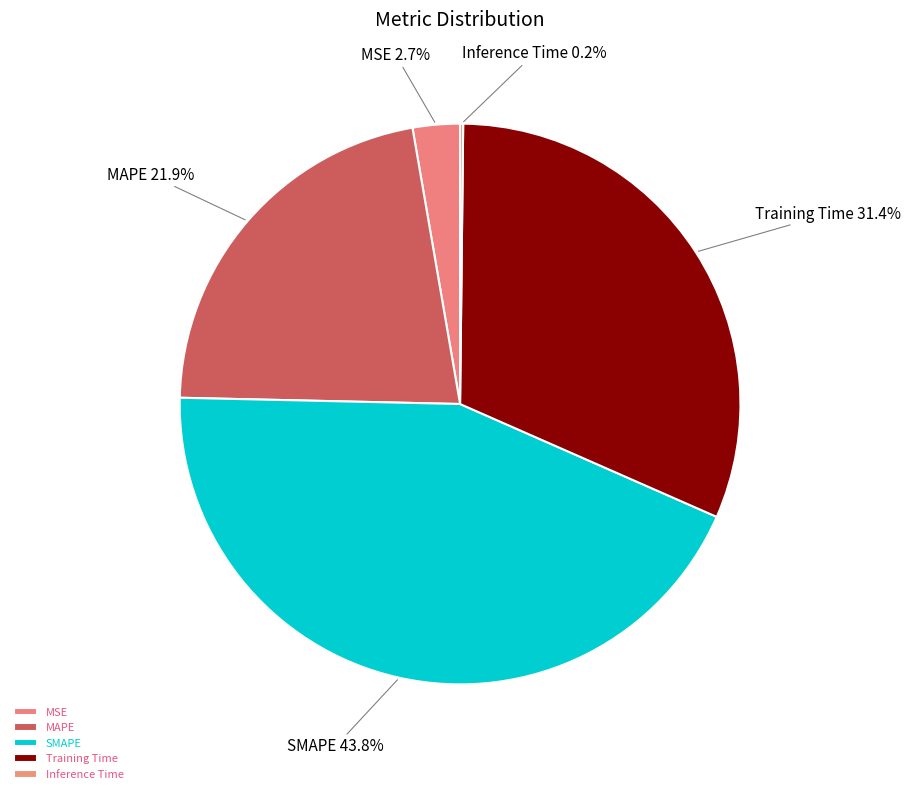

Is there a majority slice in this chart?

No